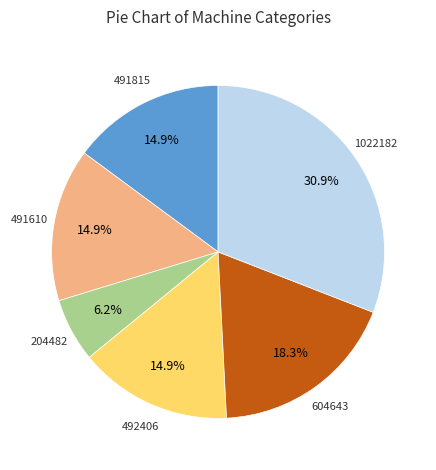

Is there a majority slice in this chart?

No